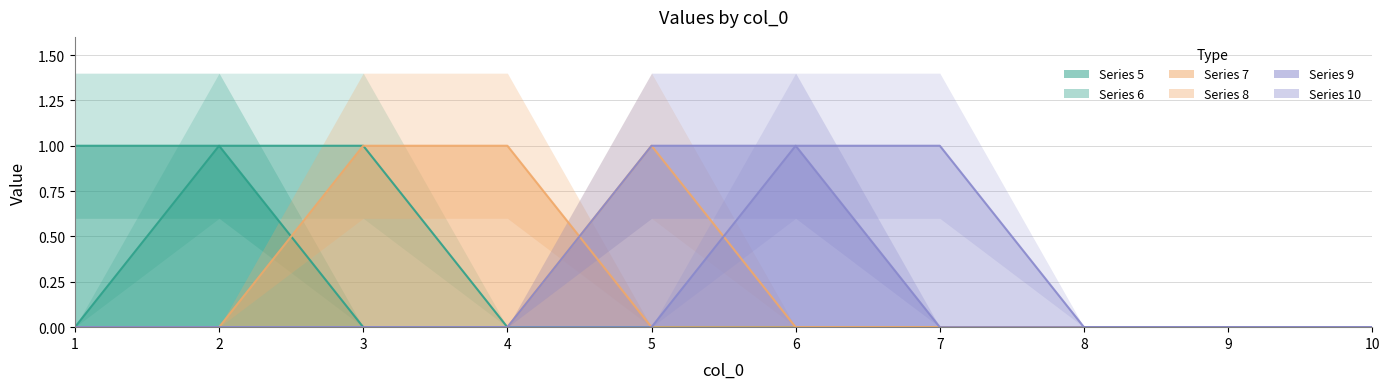

True or false: 7 has more than 1 interior local peaks.

False